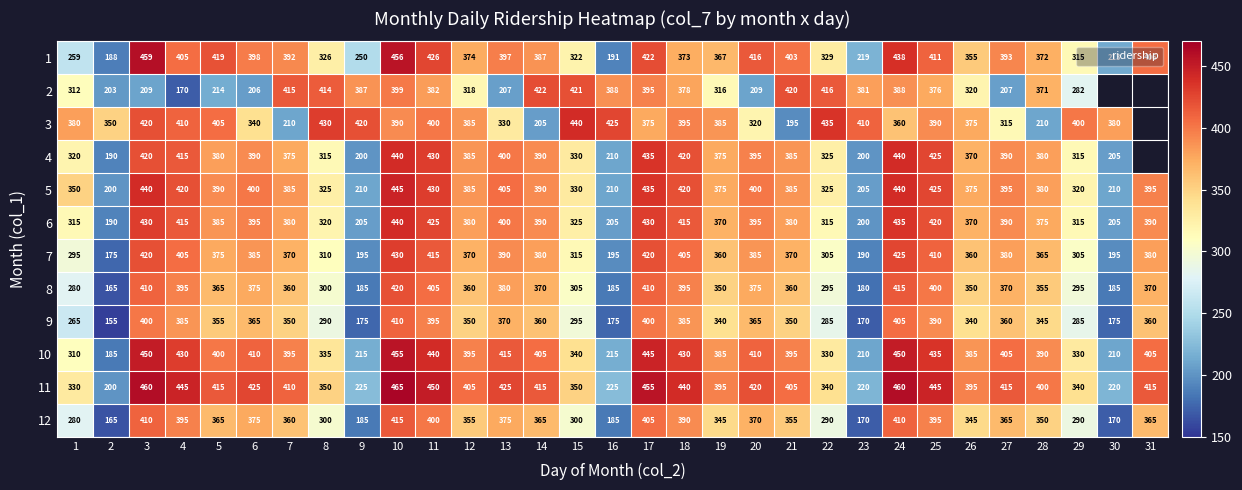

At which category is the sum across all series the highest?

10